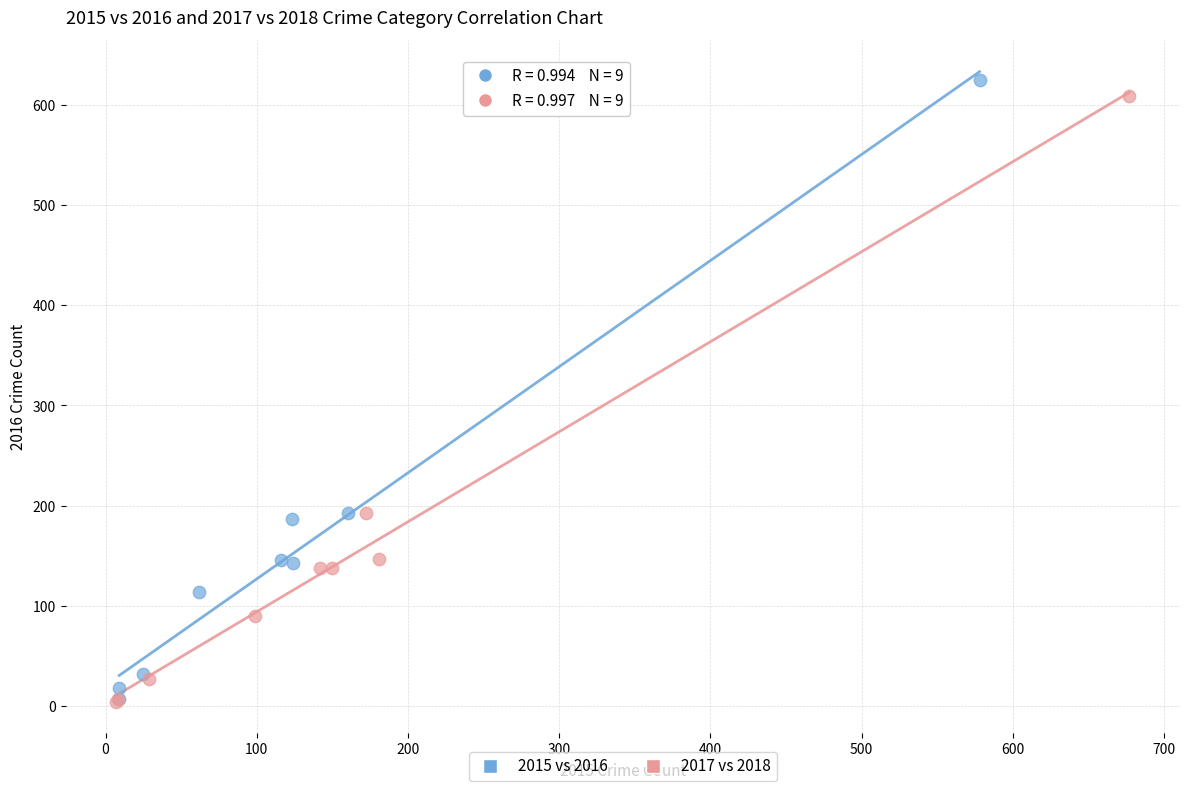

What are all the series names shown in the legend?

2015 vs 2016, 2017 vs 2018